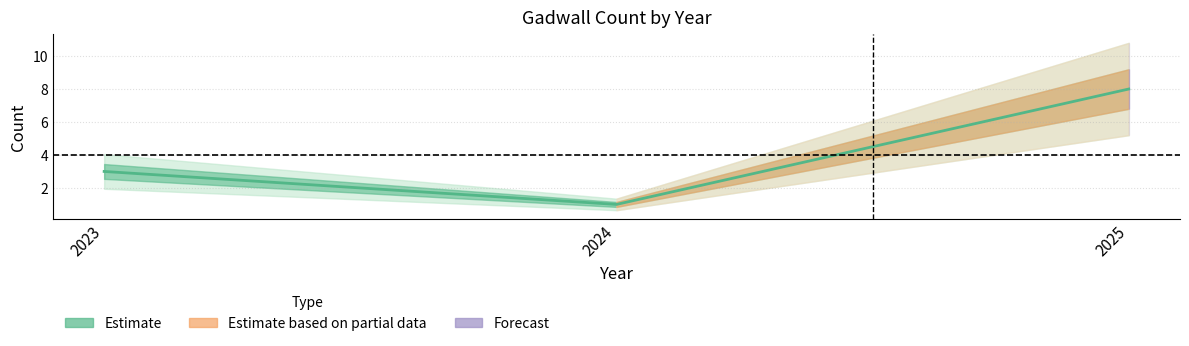

Count the number of categories in the chart.

3